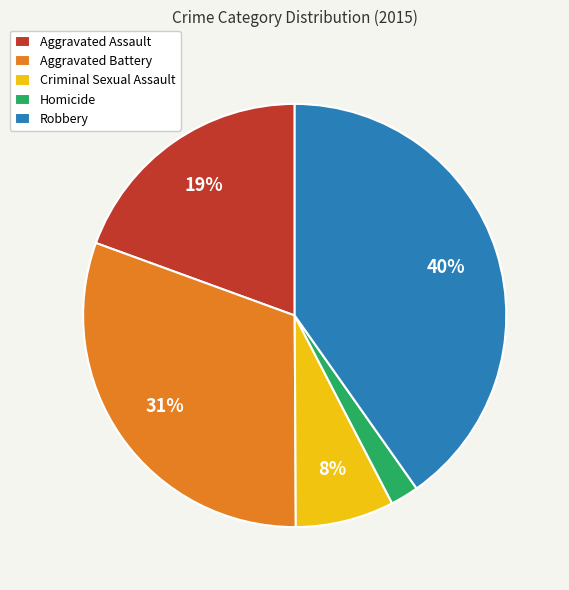

Which has a higher value, Robbery or Aggravated Assault?

Robbery